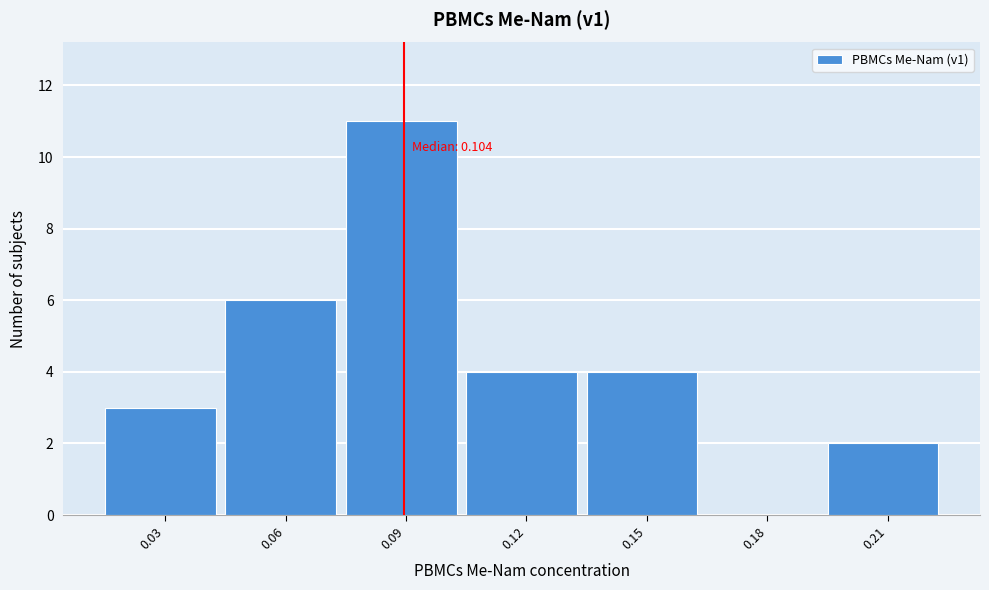

Reading left to right, transcribe all the data shown in this chart.

0.03=3	0.06=6	0.09=11	0.12=4	0.15=4	0.18=0	0.21=2